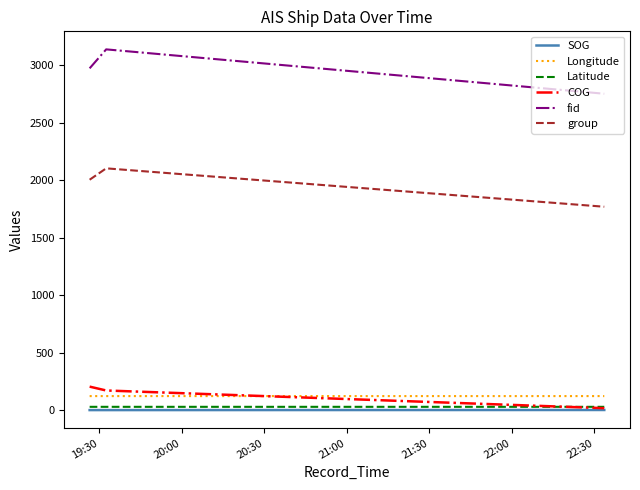

Which series has the largest total across all categories?

fid